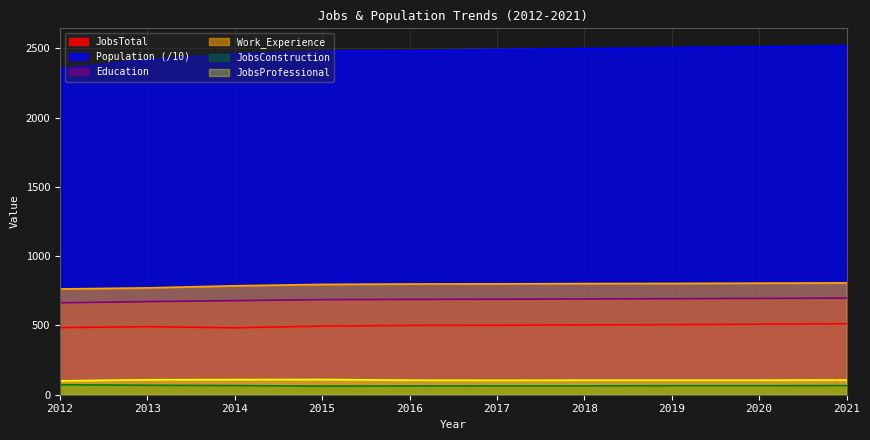

Is it true that JobsTotal equals 506.0 at 2019?

True